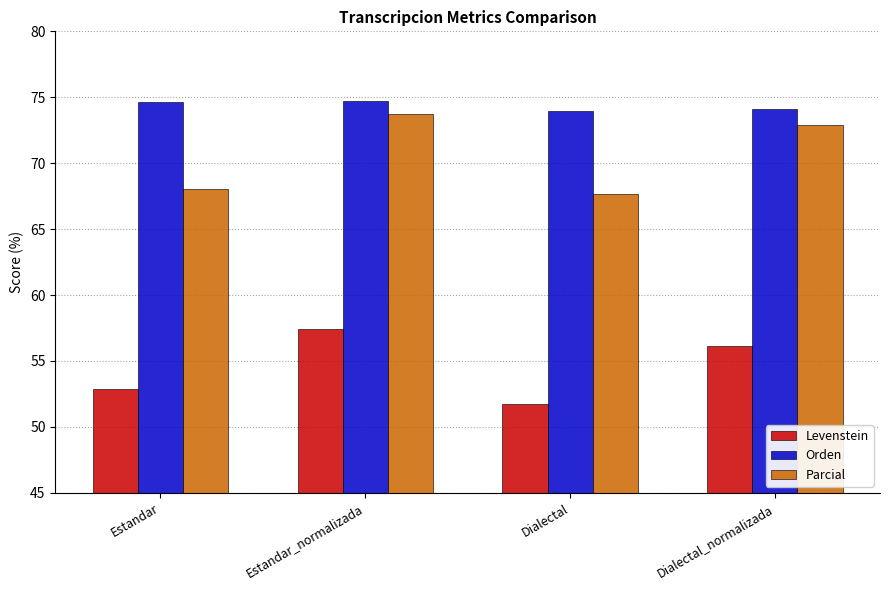

Is it true that Parcial equals 73.7 at Estandar_normalizada?

True